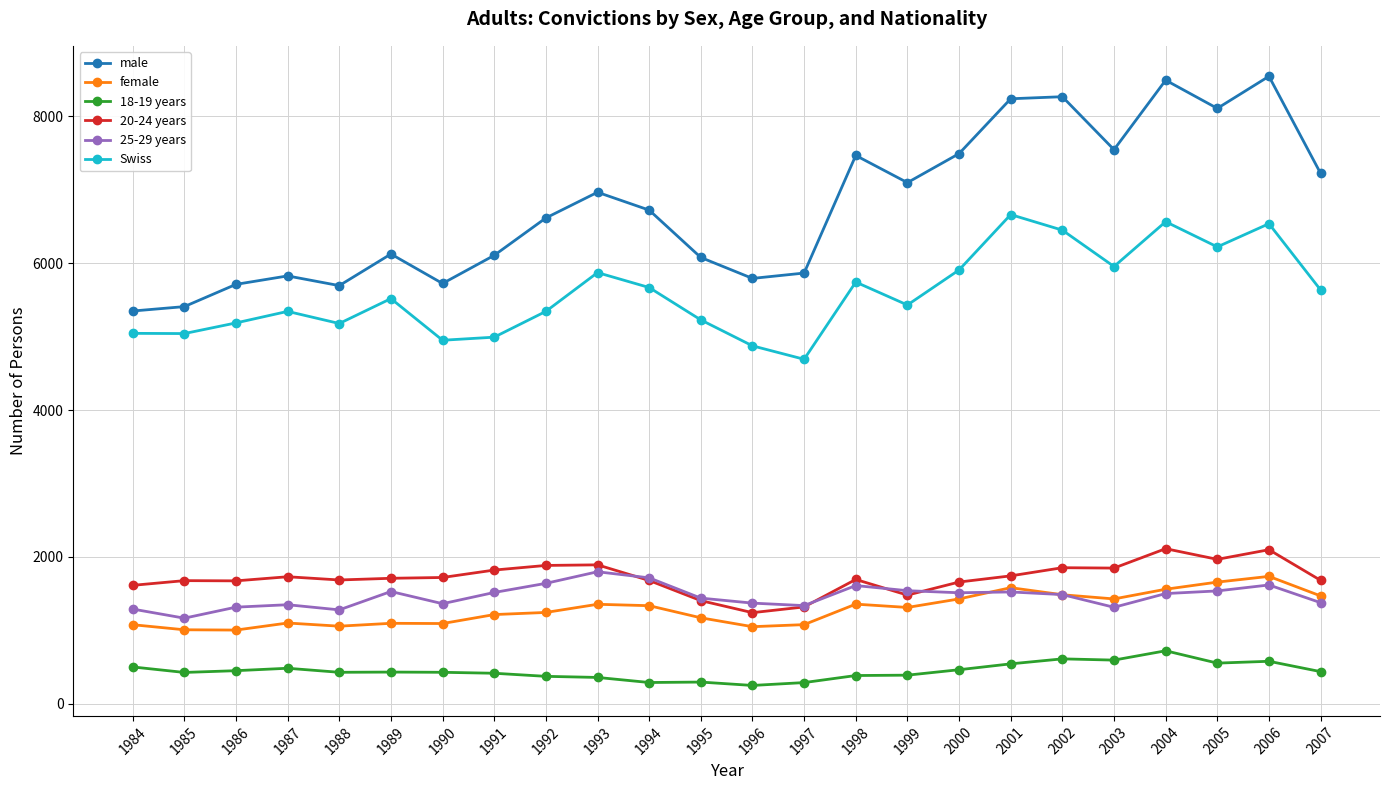

True or false: Swiss has more than 0 interior local peaks.

True